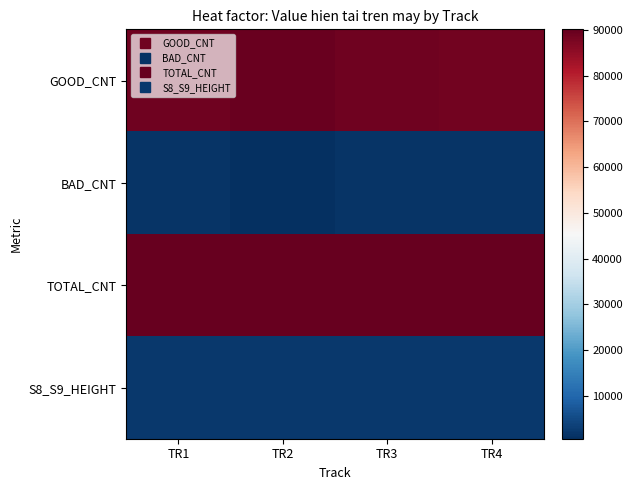

Which series has the largest total across all categories?

TOTAL_CNT